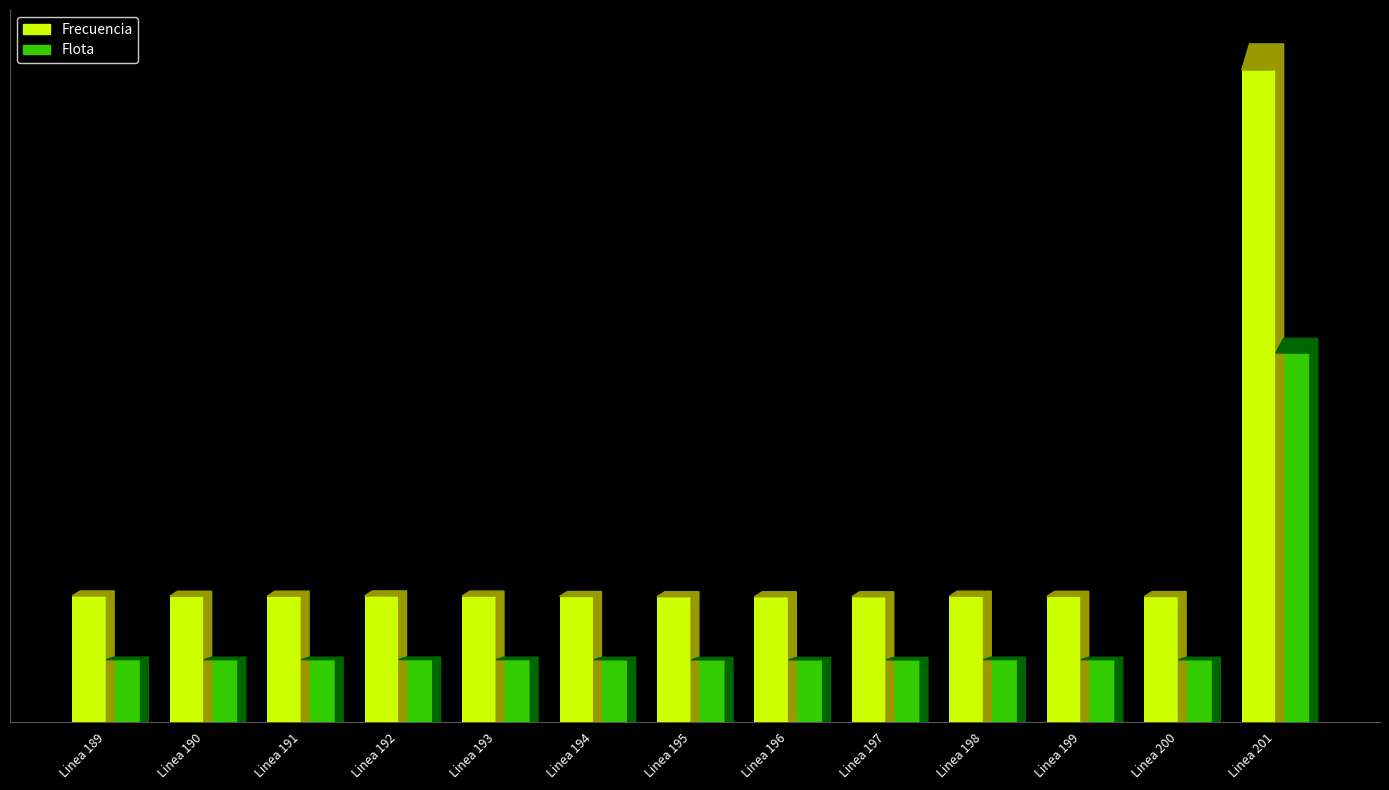

What are all the series names shown in the legend?

Frecuencia, Flota